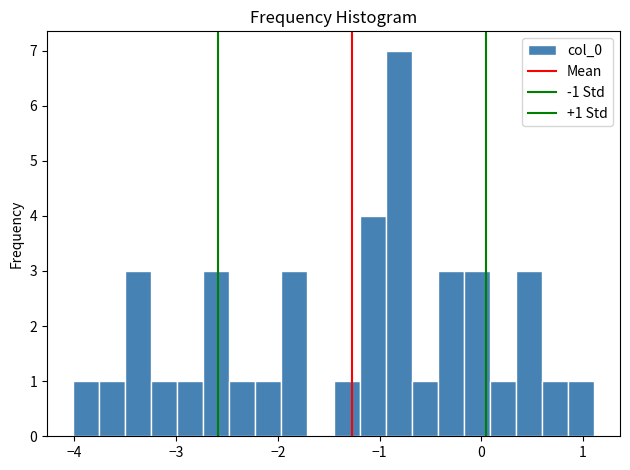

Read against the x-axis, roughly where is the centre of the tallest bar?

-0.8